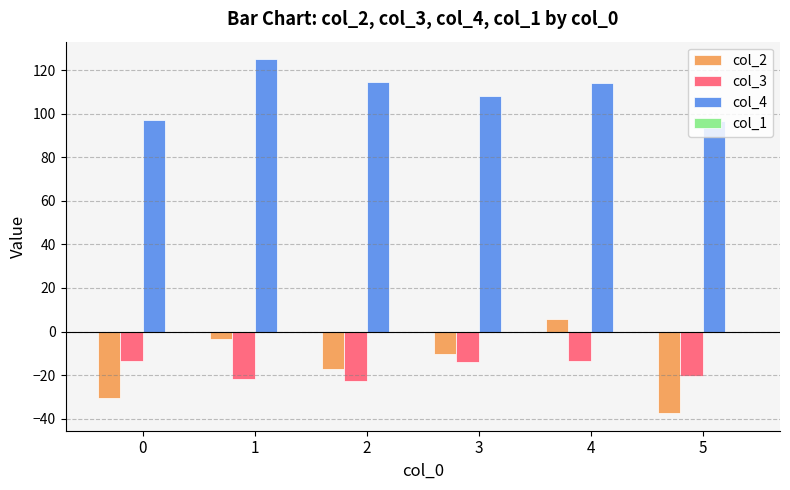

List the series in order of their peak value, highest first.

col_4, col_2, col_3